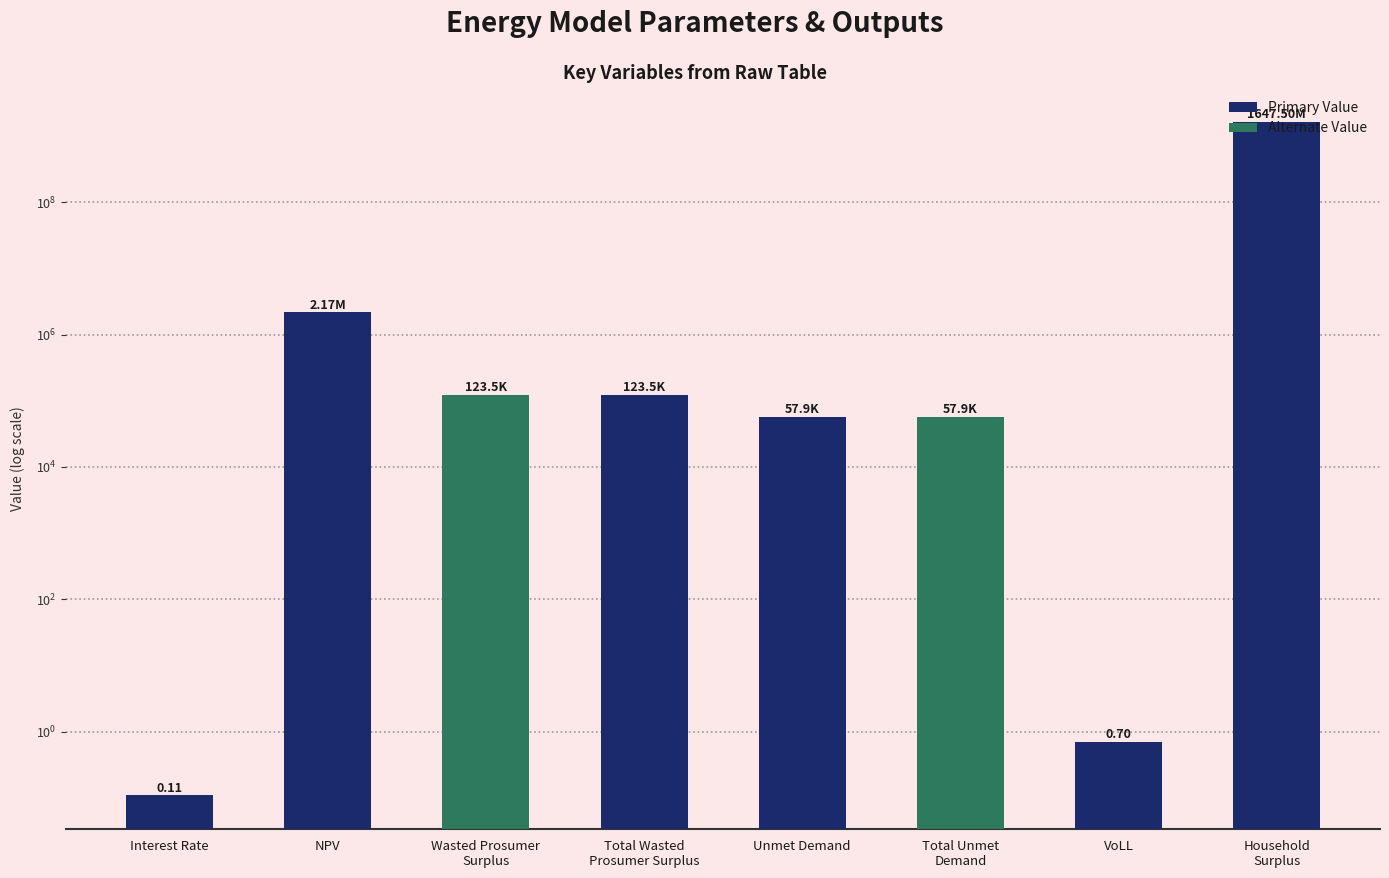

How many data points are above 123510?

4